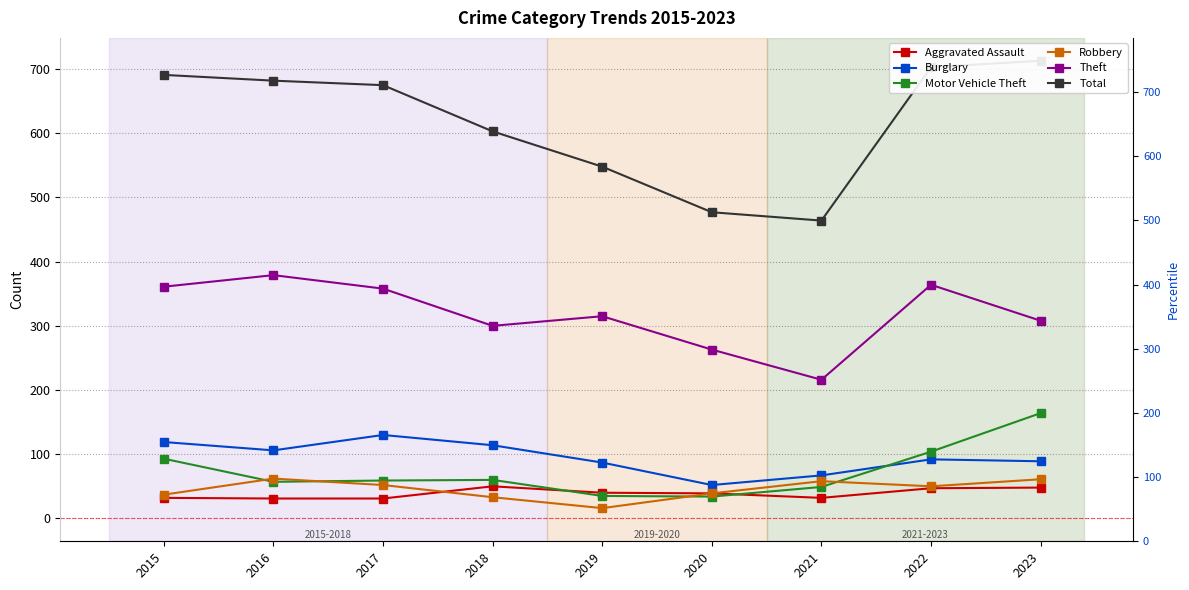

Reading right to left, transcribe all the data shown in this chart.

Aggravated Assault: 48	47	32	39	40	50	31	31	32
Burglary: 89	92	67	52	87	114	130	106	119
Motor Vehicle Theft: 164	104	49	34	35	60	59	57	93
Robbery: 61	50	58	39	16	33	52	62	37
Theft: 308	364	216	263	315	300	358	379	361
Total: 713	703	464	477	548	603	675	682	691